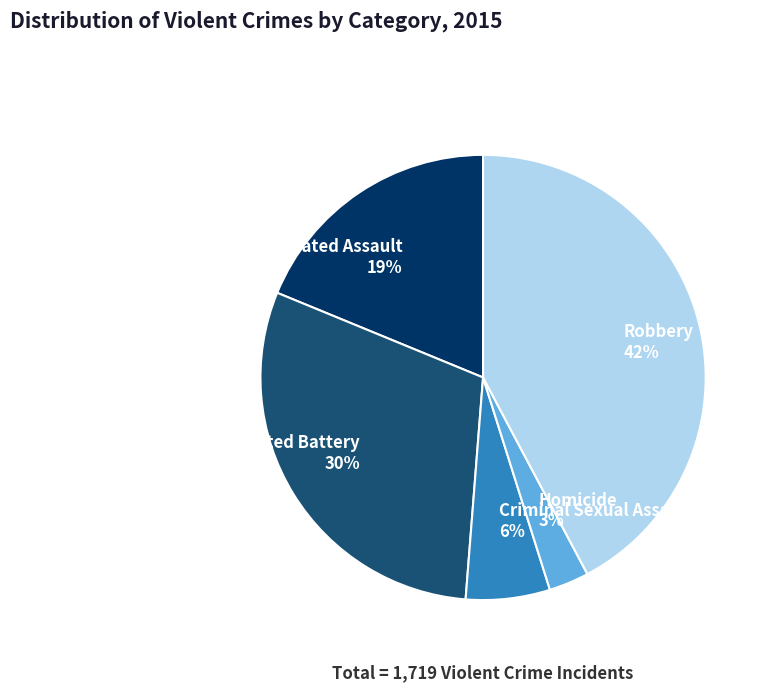

How many segments does this pie chart have?

5